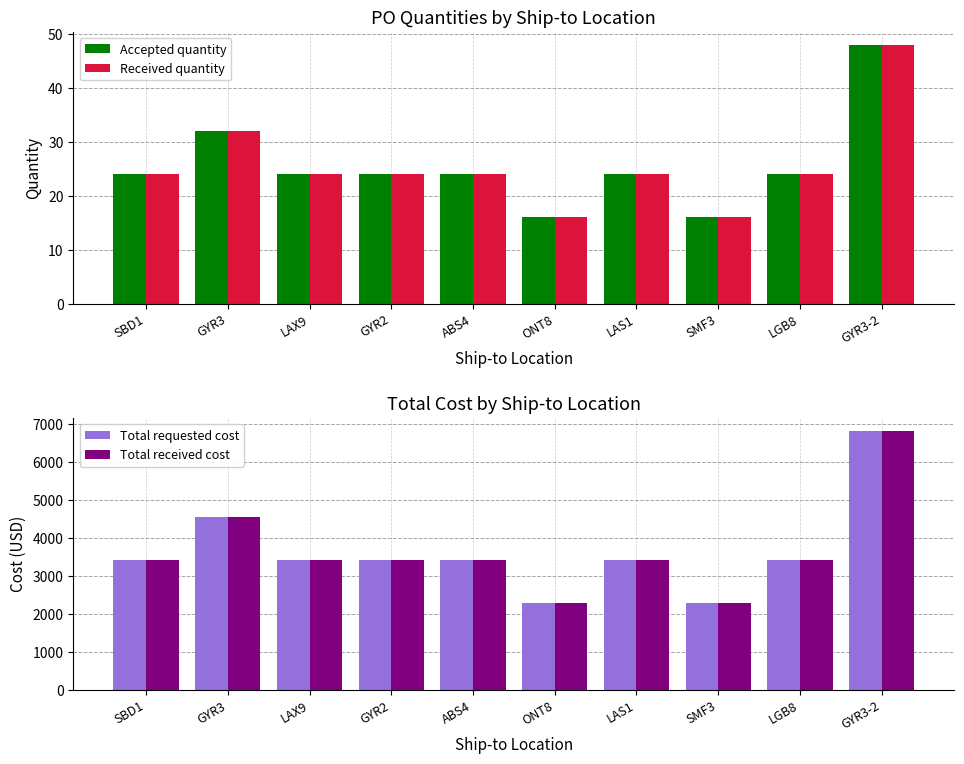

True or false: Accepted quantity has a value of 24 at ABS4.

True